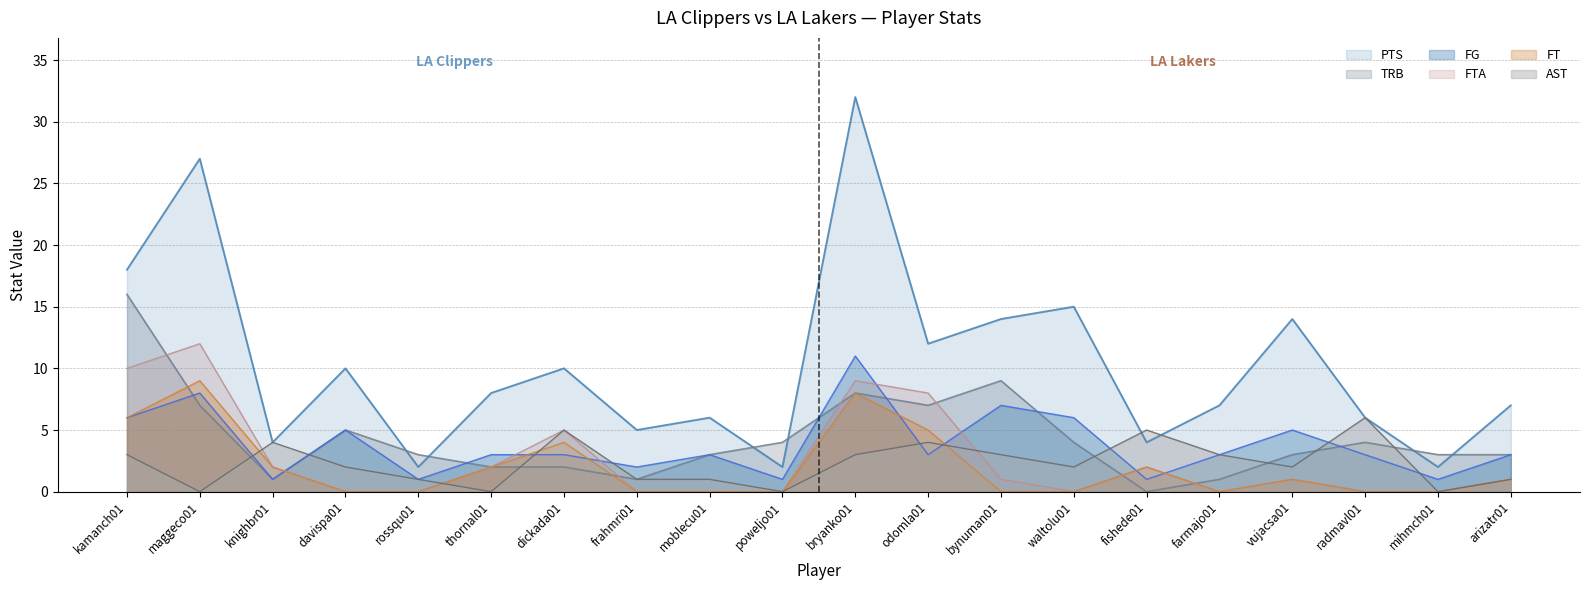

What position from the right is knighbr01?

18